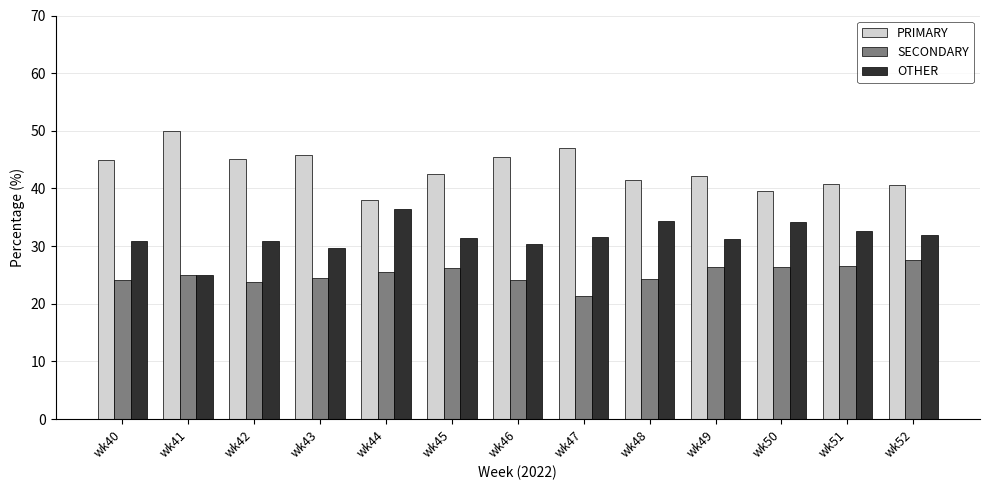

The value of SECONDARY at wk46 is 24.1. True or false?

True